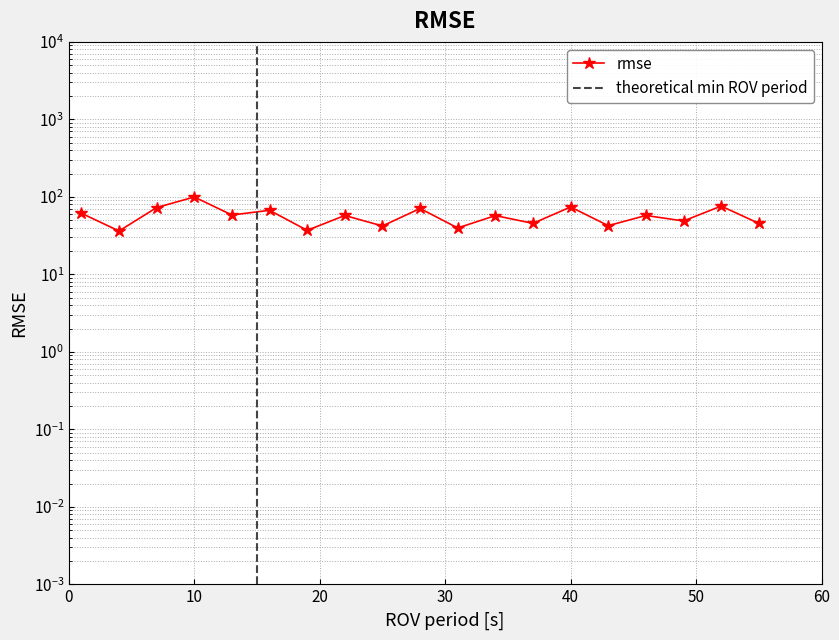

How many lines are shown in the chart?

1